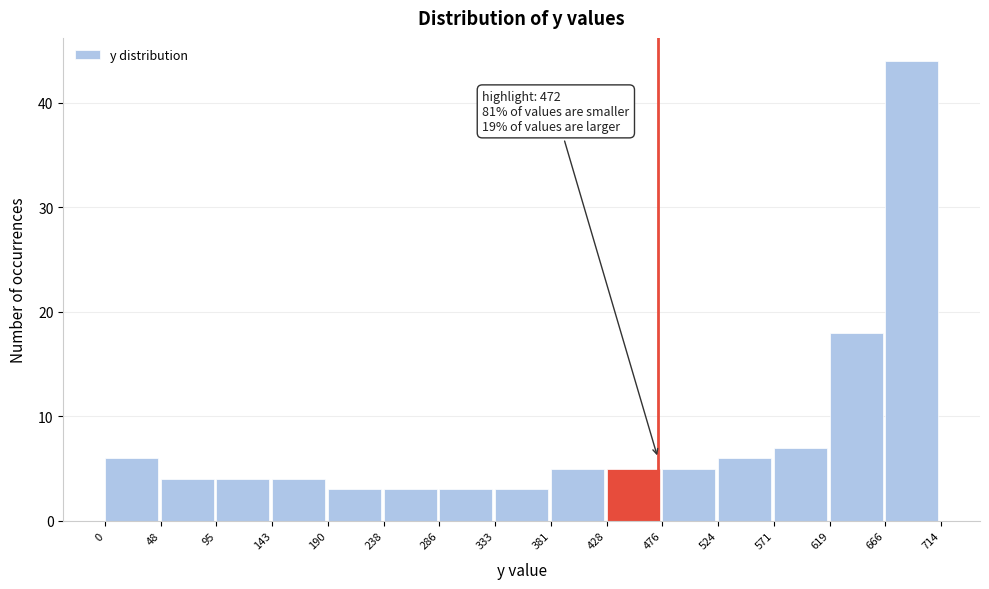

Which range on the x-axis has the tallest bar?

666 to 714